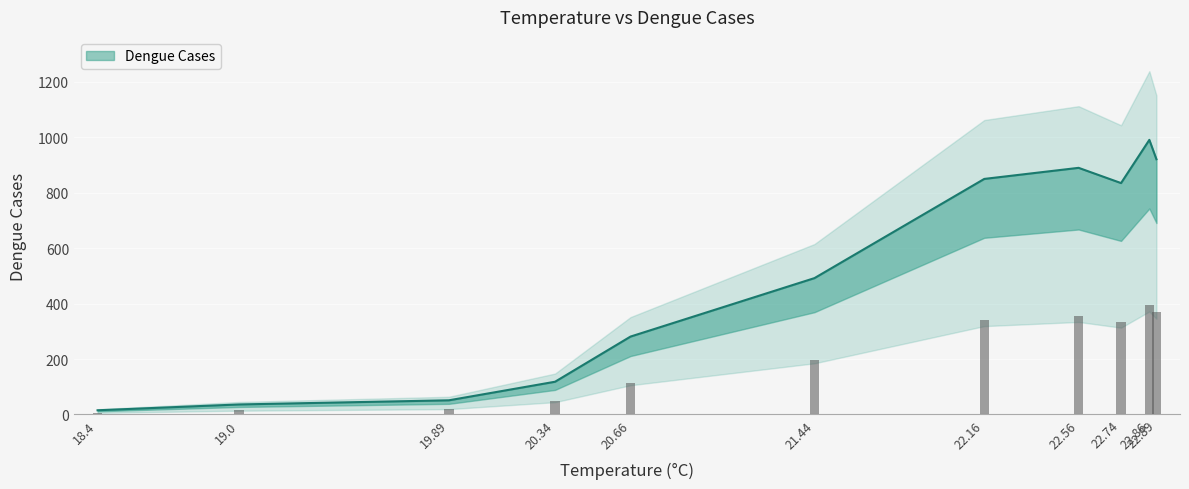

What is the difference between the second highest and minimum values?

906